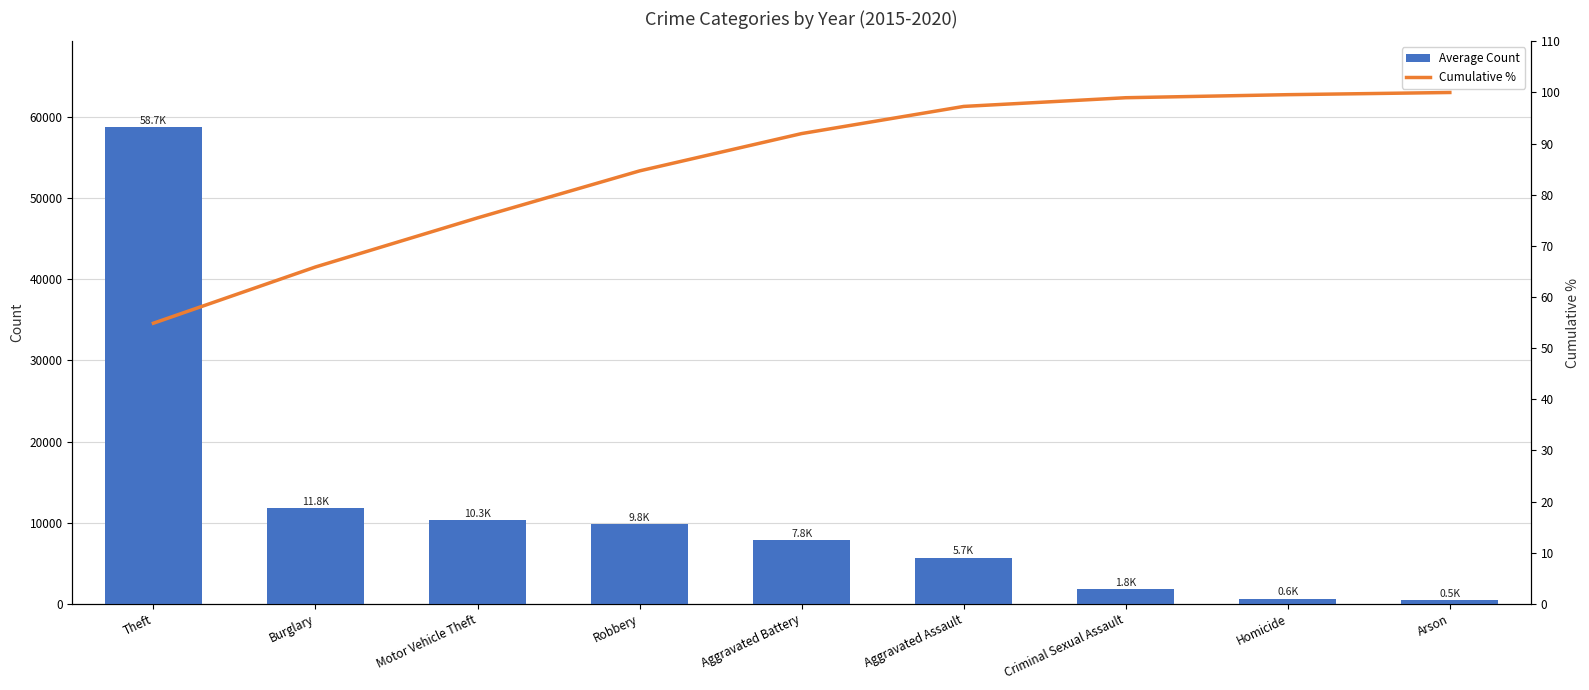

Where is Average Count nearest to the value 29601?

Burglary